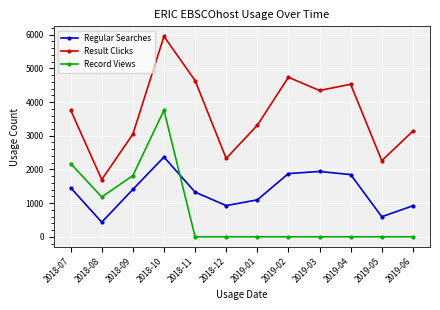

List the series in order of their overall mean, highest first.

Result Clicks, Regular Searches, Record Views